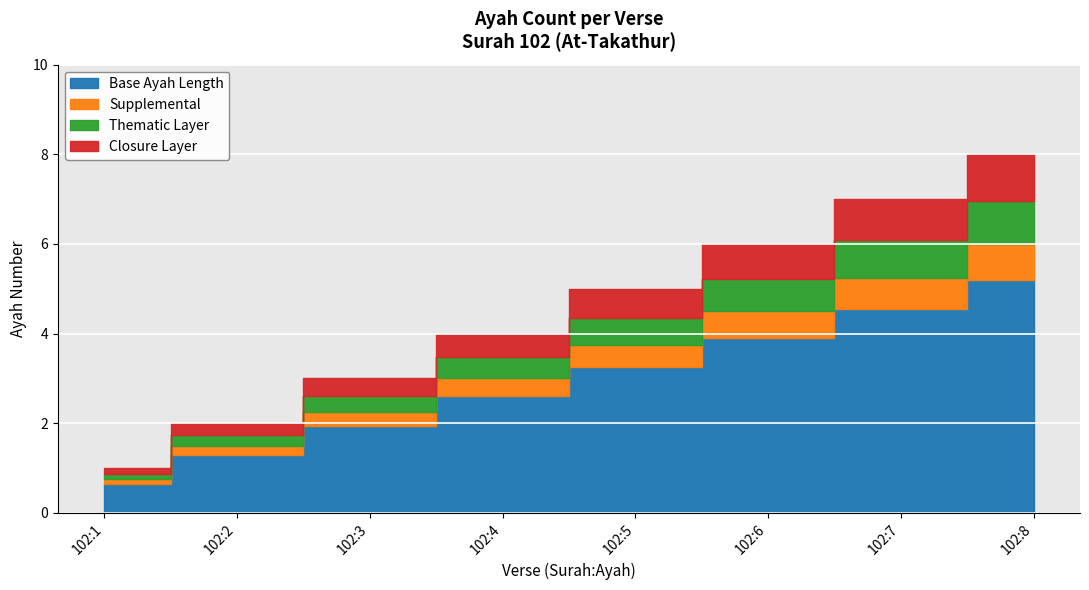

Does the chart display data point markers on the line(s)?

No